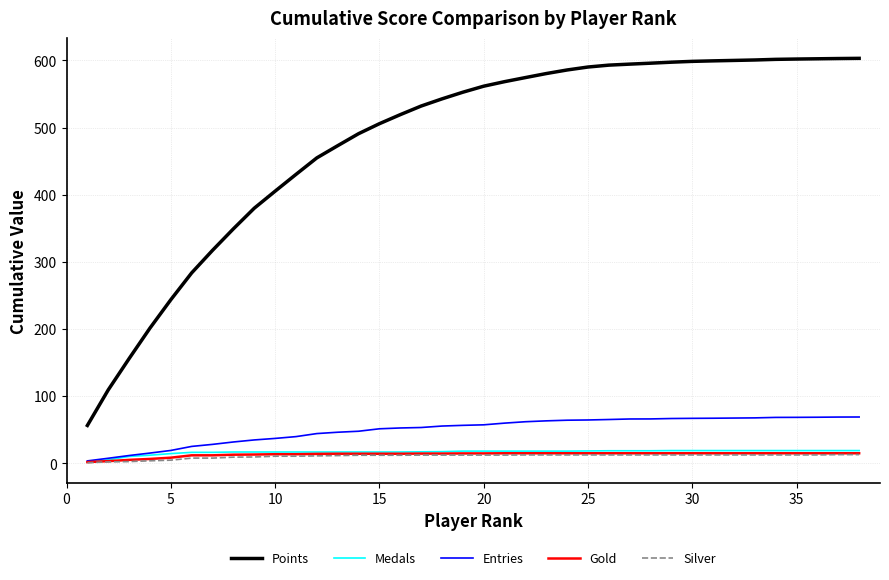

Which series has the largest total across all categories?

Points